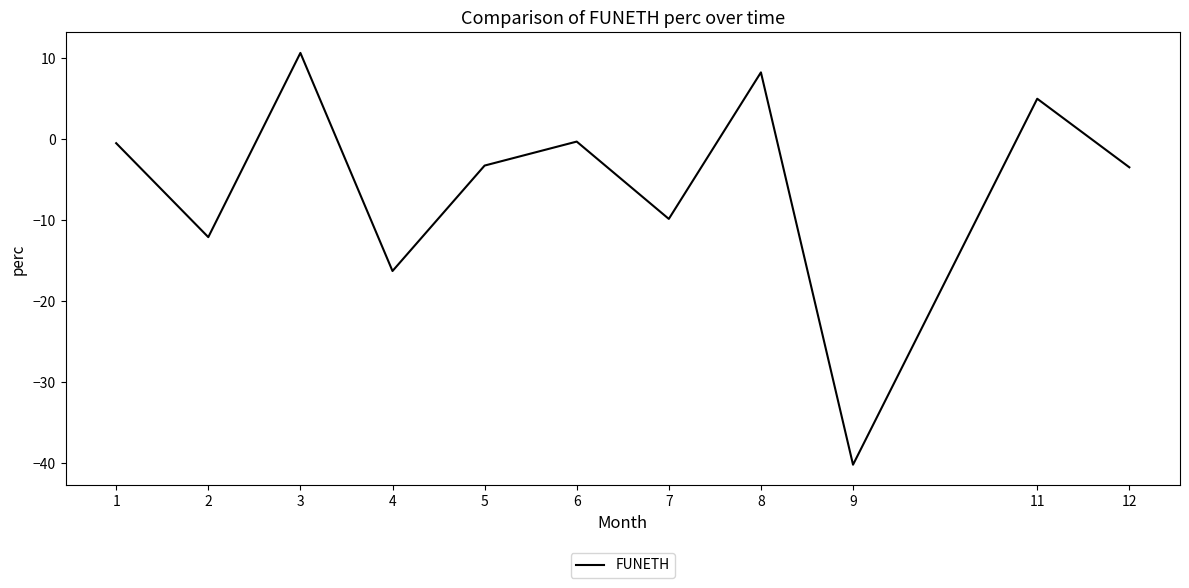

What is the average value?

-5.6